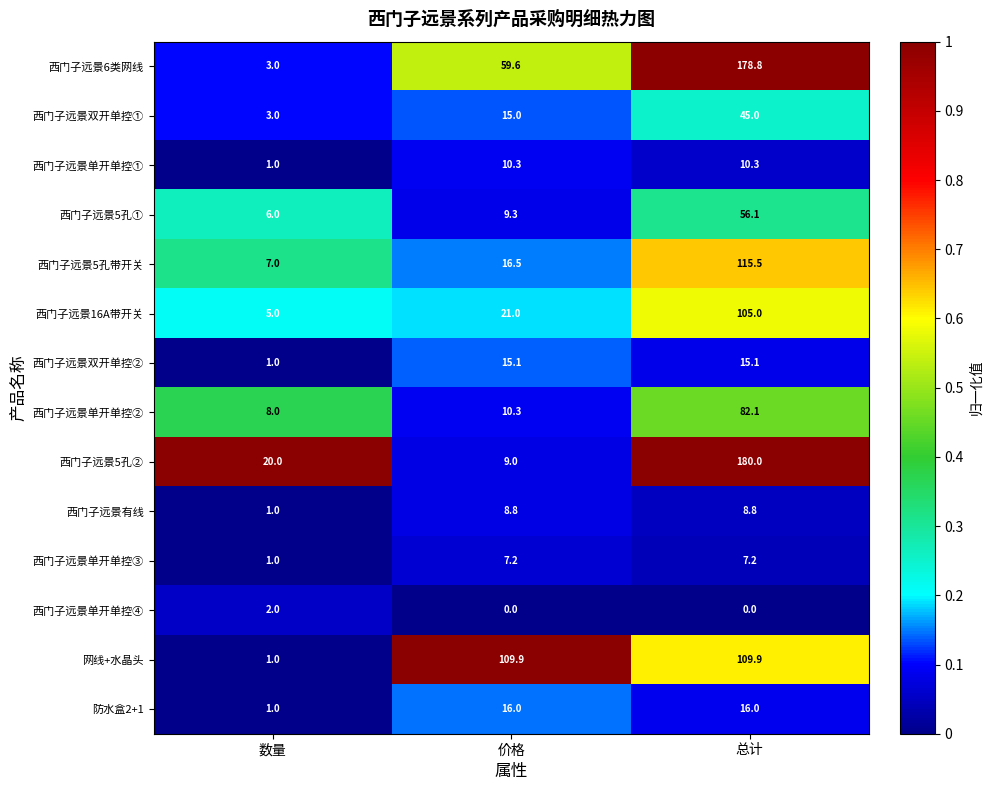

How many data points in 西门子远景单开单控② are above 10?

2